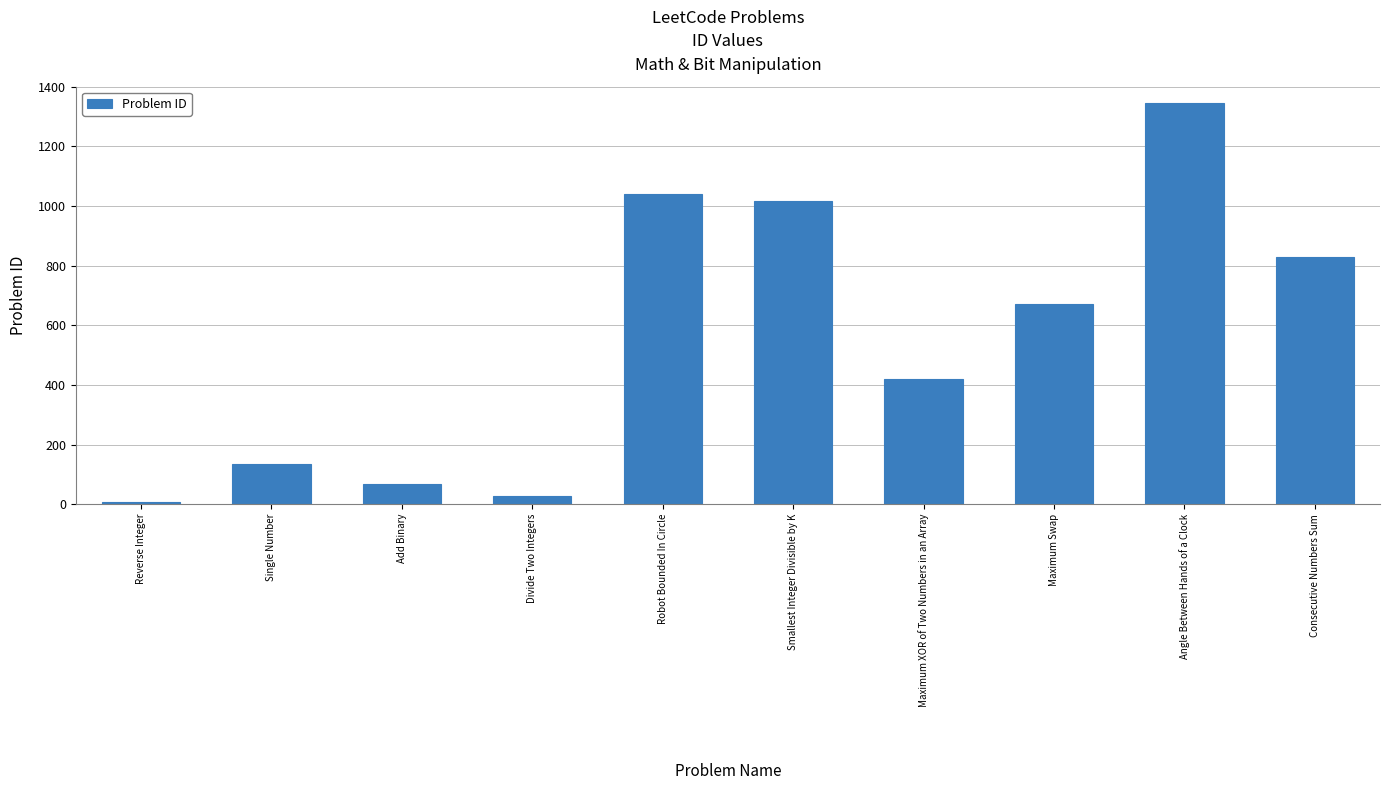

What is the ratio of the value at Maximum XOR of Two Numbers in an Array to the value at Robot Bounded In Circle?

0.4